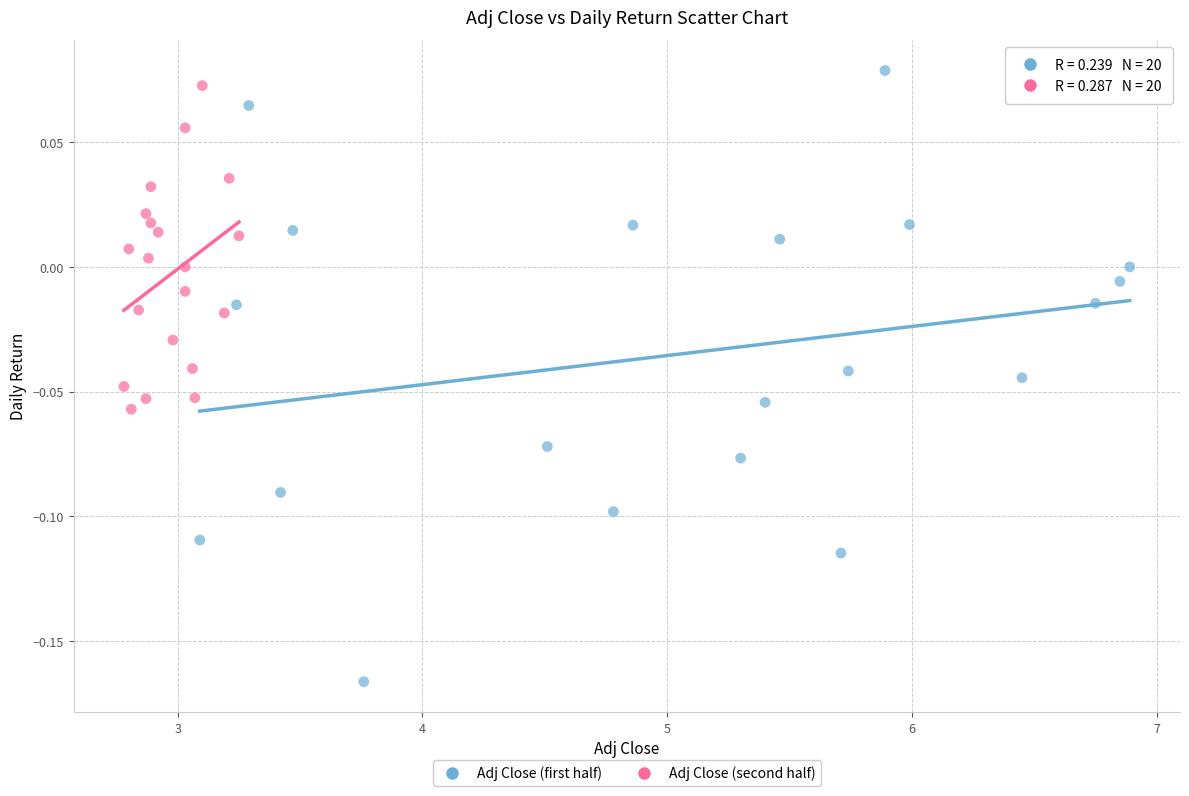

Which series reaches the minimum Y coordinate?

Adj Close (first half)